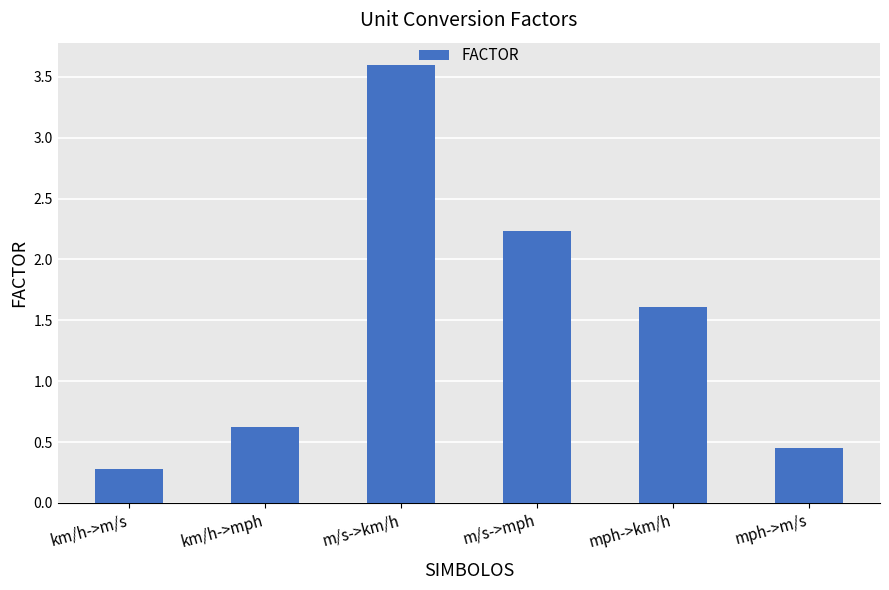

Is it true that the value at m/s->km/h is 3.6?

True